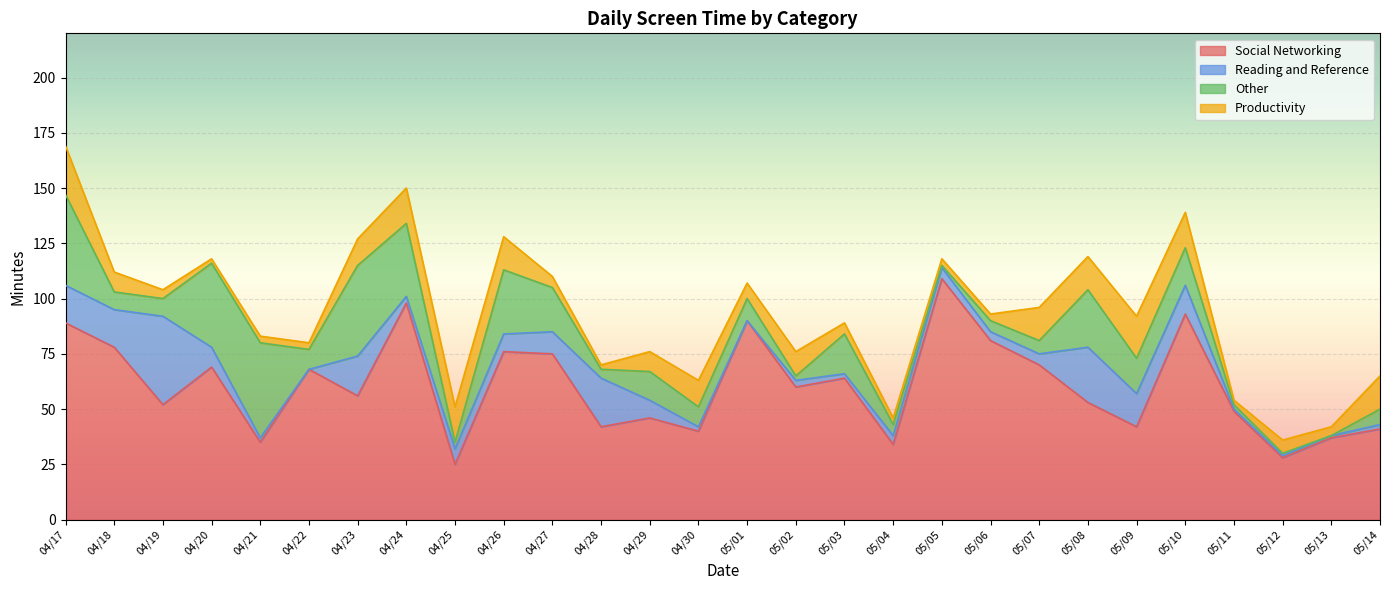

What is the lowest value of the Productivity series?

2